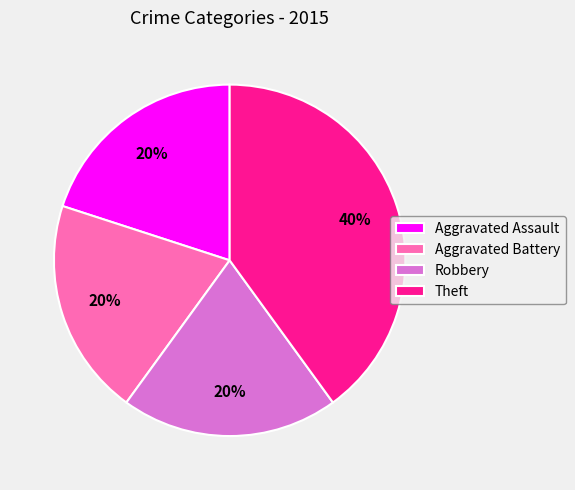

To the nearest percent, what portion does Aggravated Assault represent?

20%